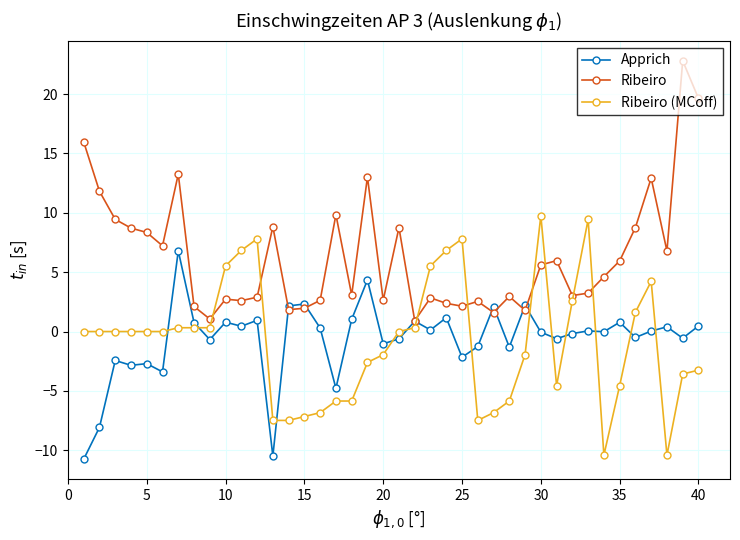

What are all the series names shown in the legend?

Apprich, Ribeiro, Ribeiro (MCoff)